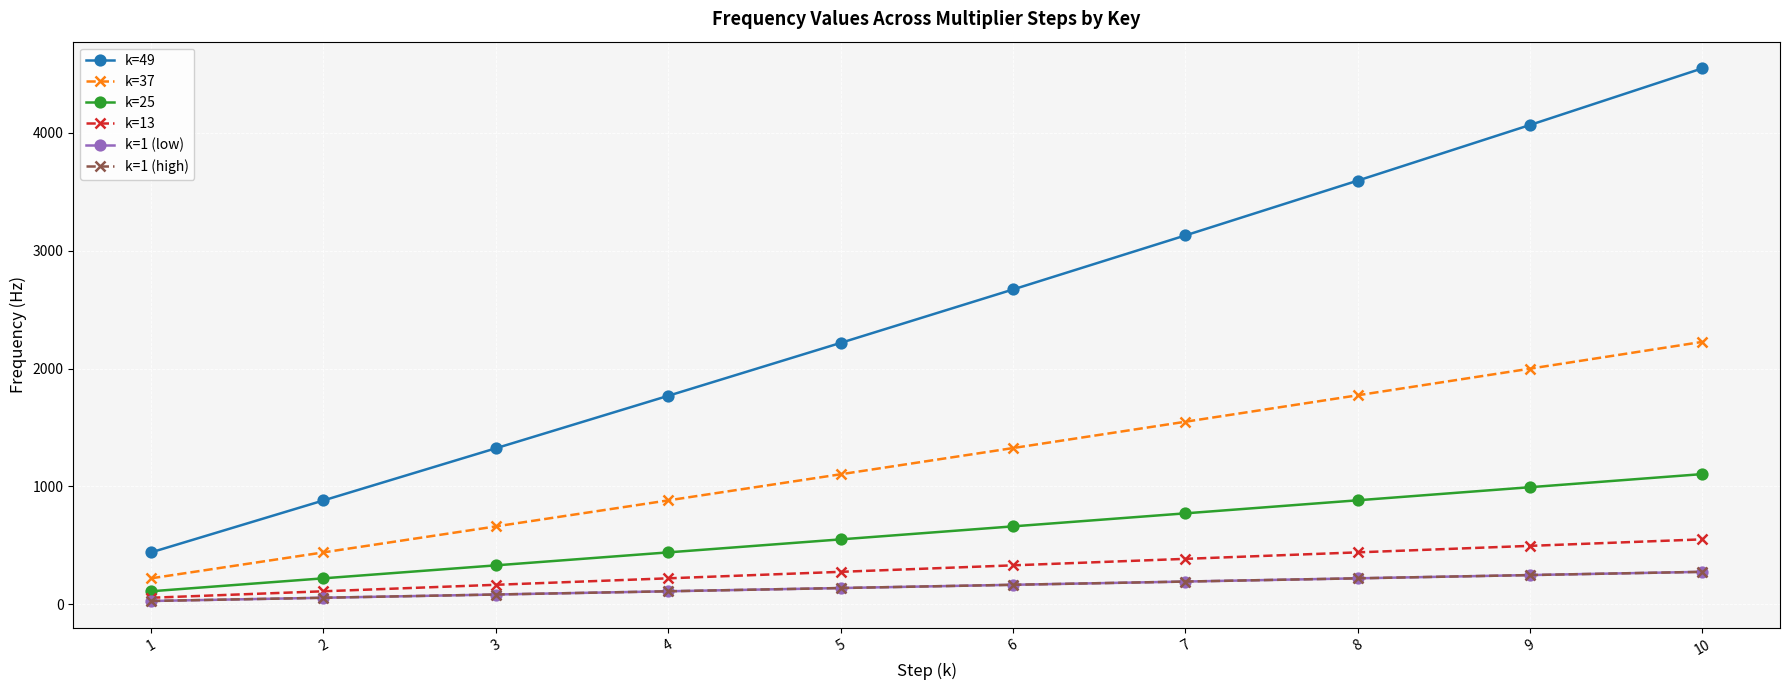

Does the chart have visible grid lines?

Yes